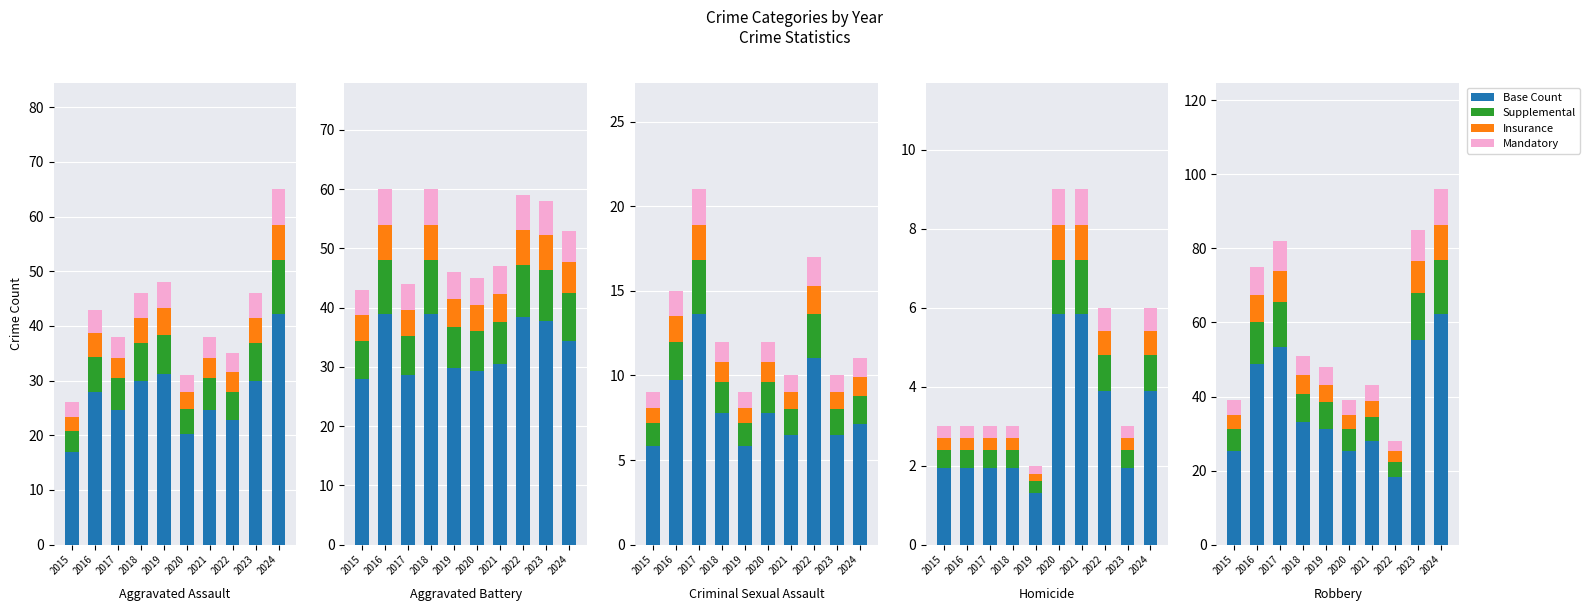

Is it true that Base Count equals 69.9 at 2016?

False